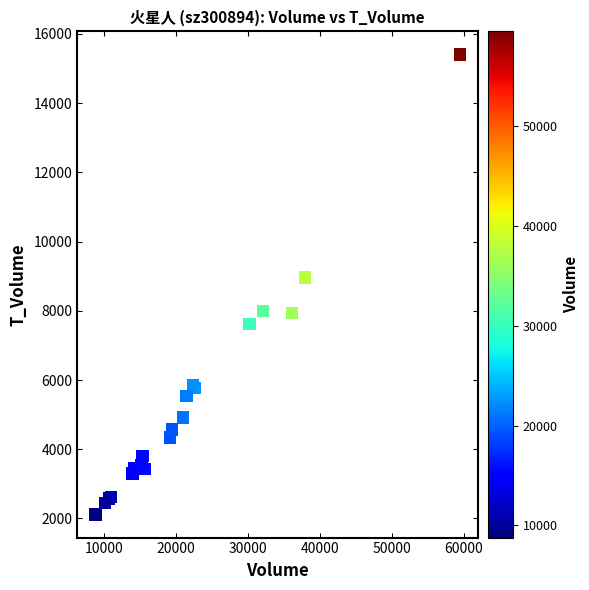

What Y value in the scatter plot is closest to 8761?

8965